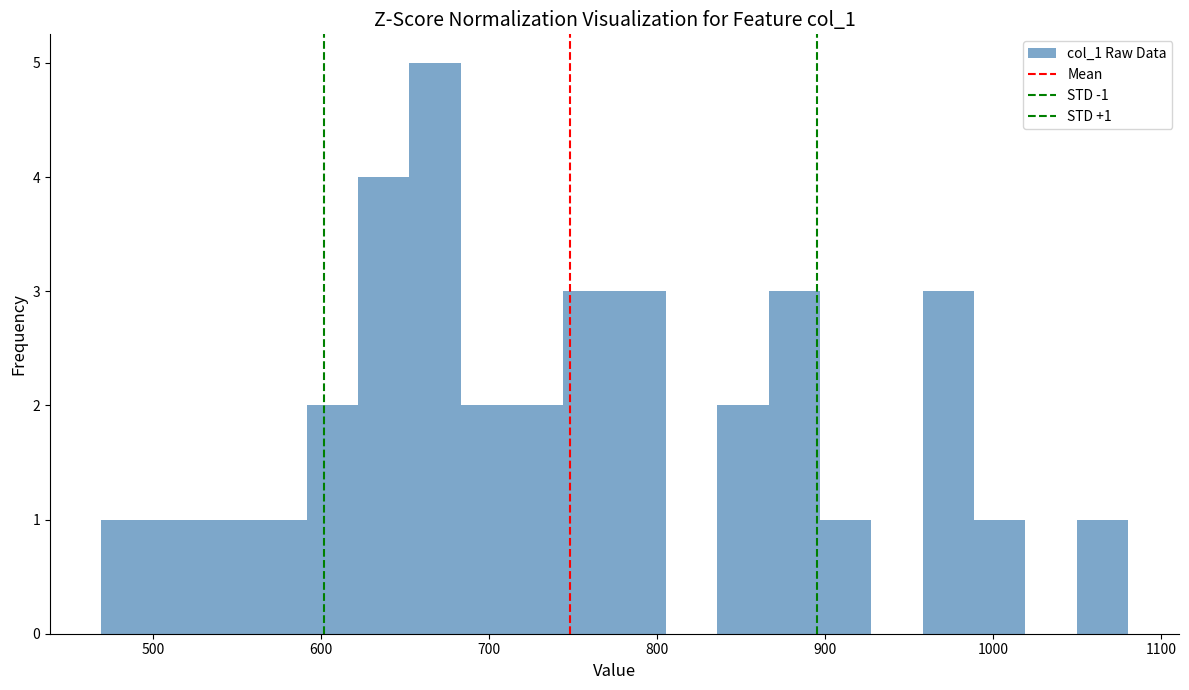

Around what value on the x-axis is the tallest bar? Give the approximate position of its centre, as read against the axis.

670